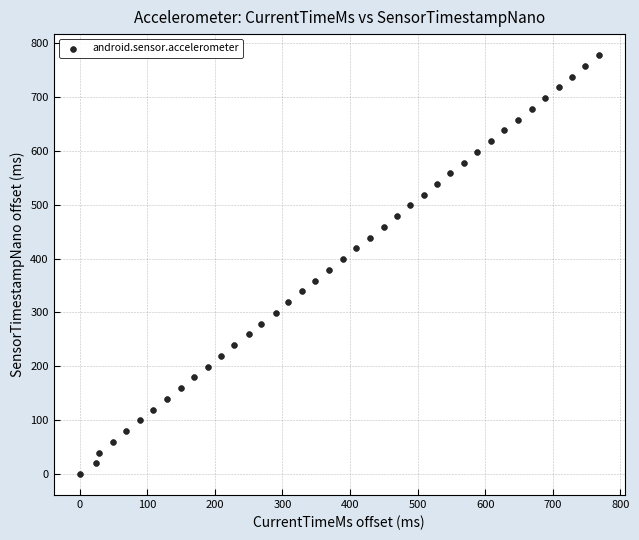

What is the range of X values (max minus min)?

768.0